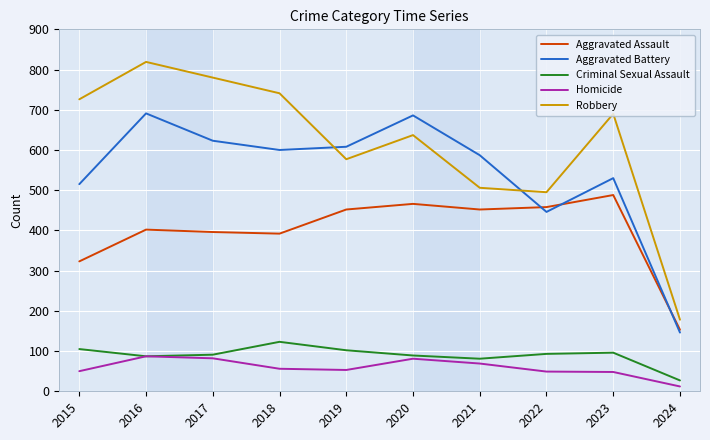

True or false: Robbery and Homicide intersect in this chart.

False